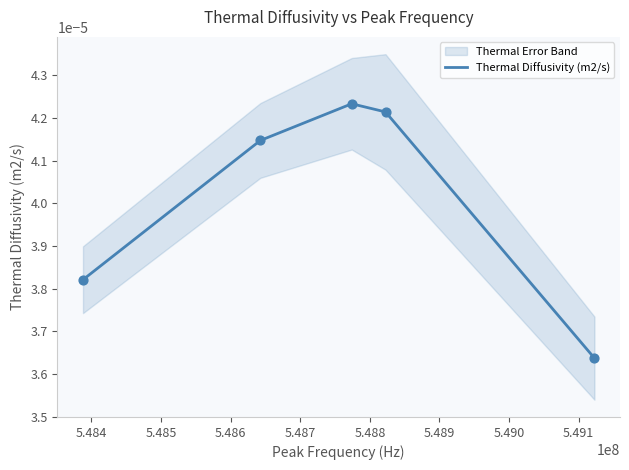

Which has a higher value, 5.484 or 5.485?

5.485